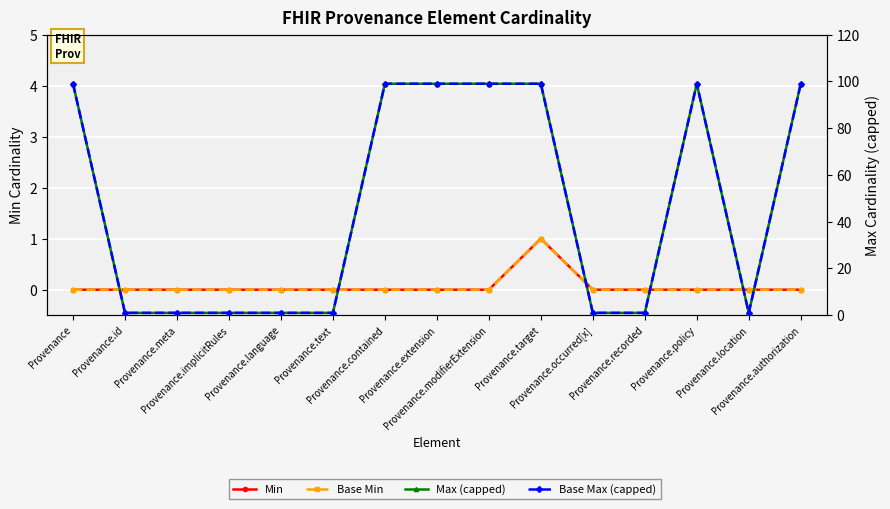

At how many categories does at least one series exceed 69?

7